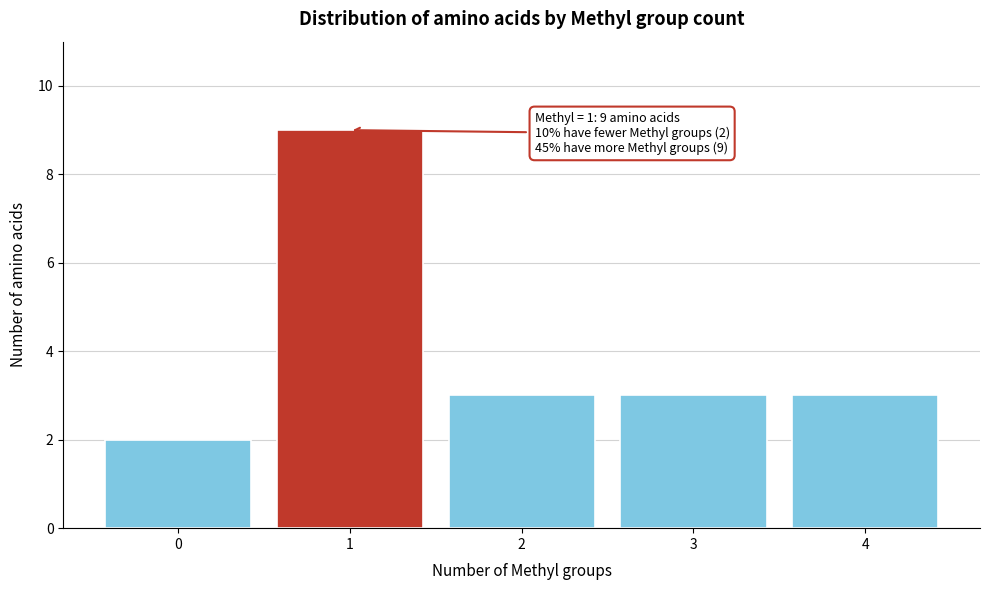

Reading left to right, what are all the values shown in this chart?

0=2	1=9	2=3	3=3	4=3